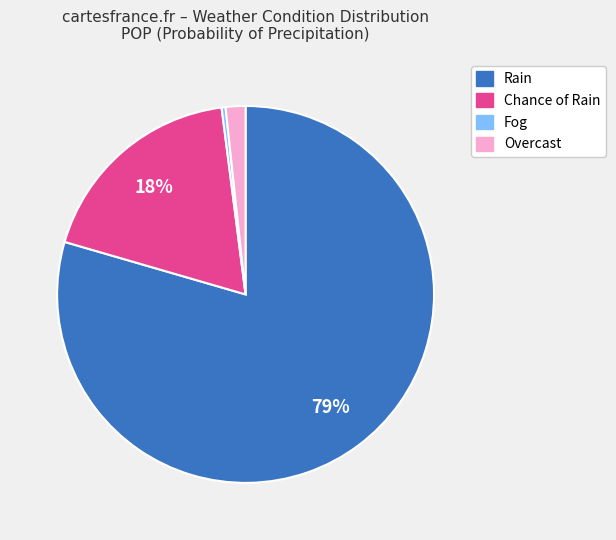

Is there a majority slice in this chart?

Yes